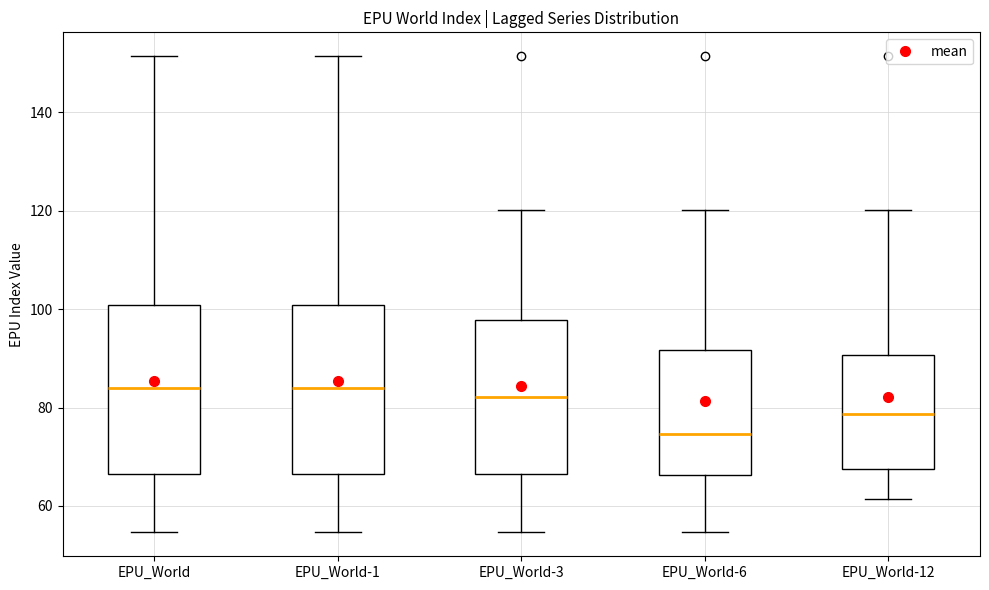

Reading left to right, read every box against the y-axis: the position of its median line, the range the box covers, and the ends of its whiskers. The values are not printed on the chart, so give them approximately, as read against the axis.

EPU_World: median 84, box 66 to 100, whiskers 54 to 152
EPU_World-1: median 84, box 66 to 100, whiskers 54 to 152
EPU_World-3: median 82, box 66 to 98, whiskers 54 to 120
EPU_World-6: median 74, box 66 to 92, whiskers 54 to 120
EPU_World-12: median 78, box 68 to 90, whiskers 62 to 120